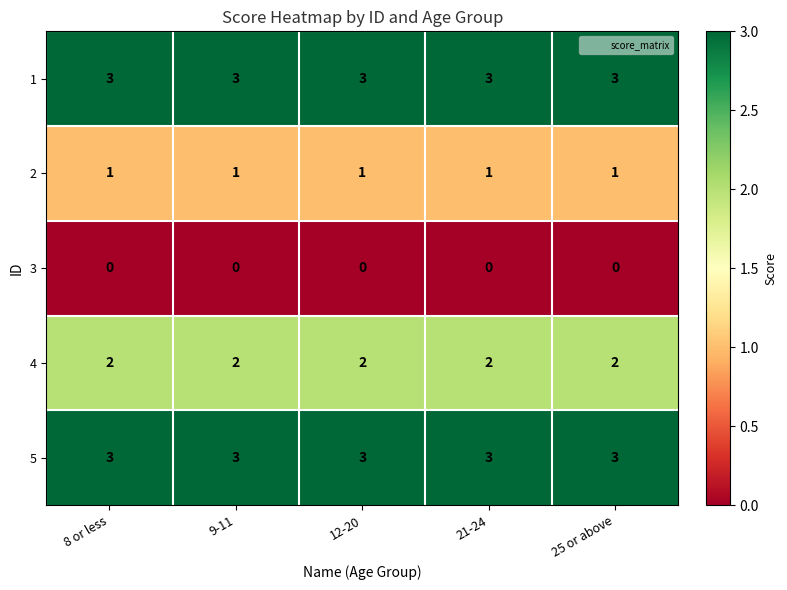

The value of 1 at 8 or less is 5. True or false?

False